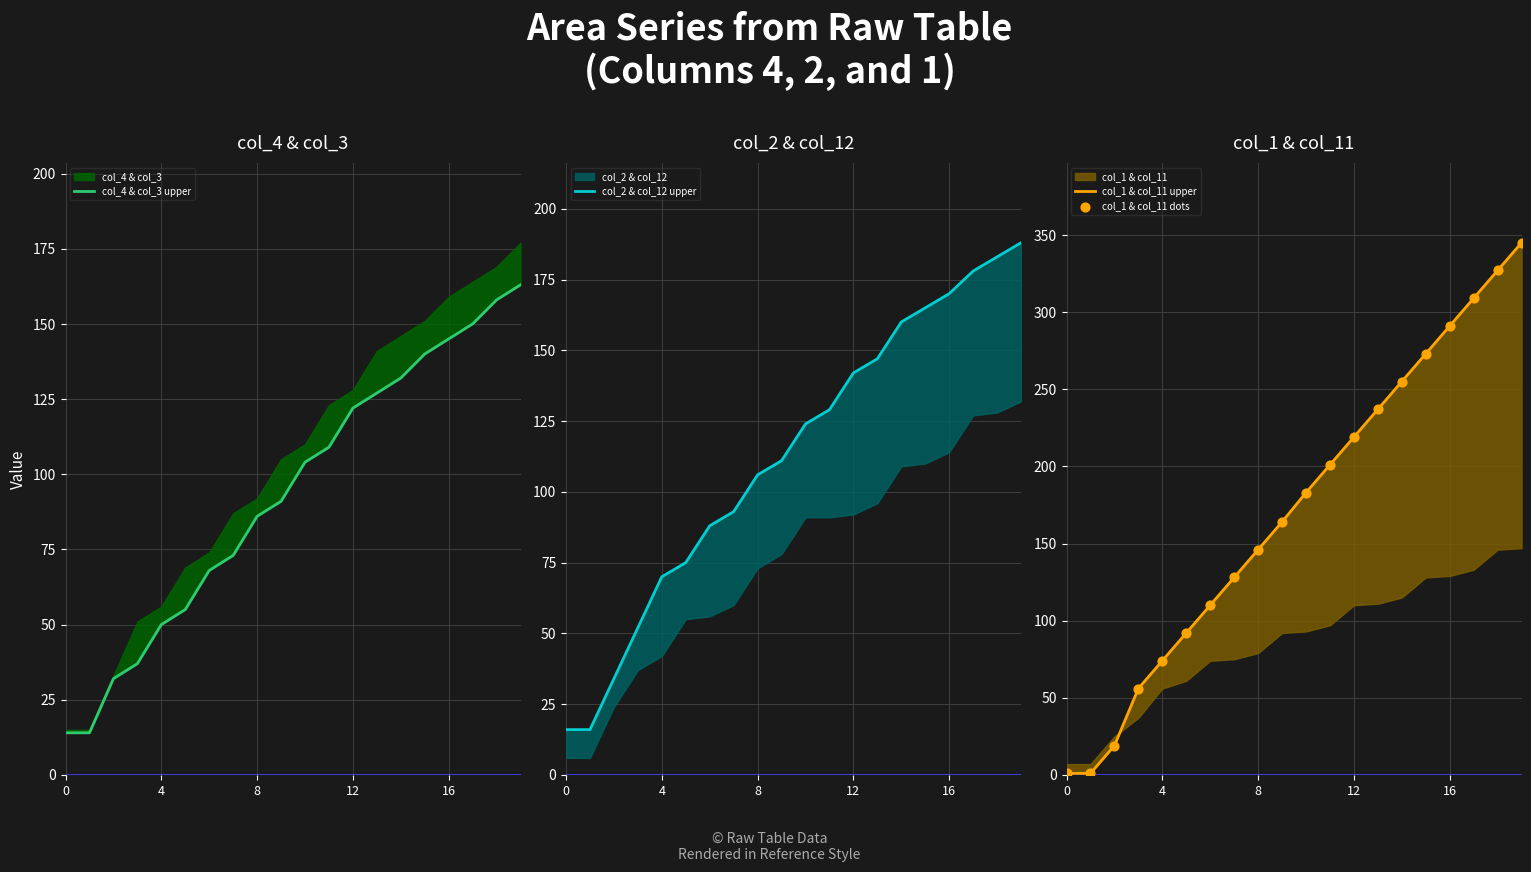

Which series has the largest total across all categories?

col_1 & col_11 upper